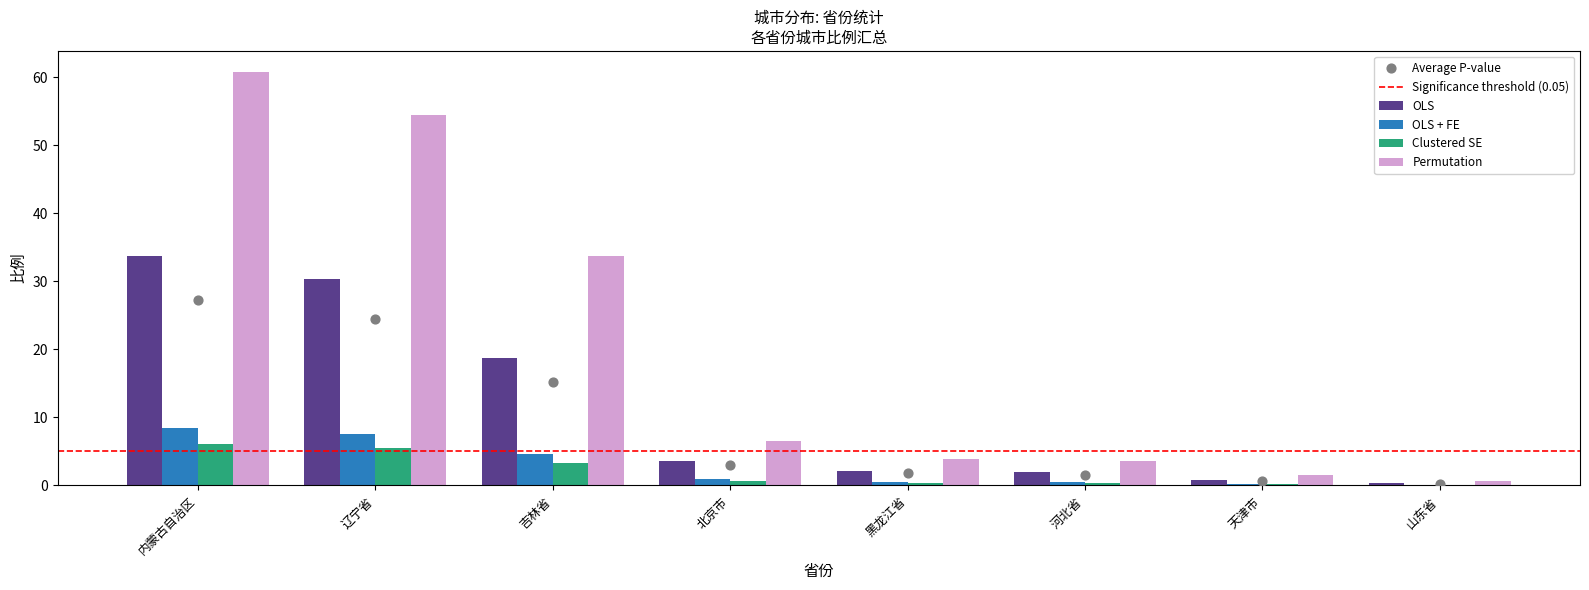

What is the ratio of the value at 内蒙古自治区 to the value at 北京市?

9.3